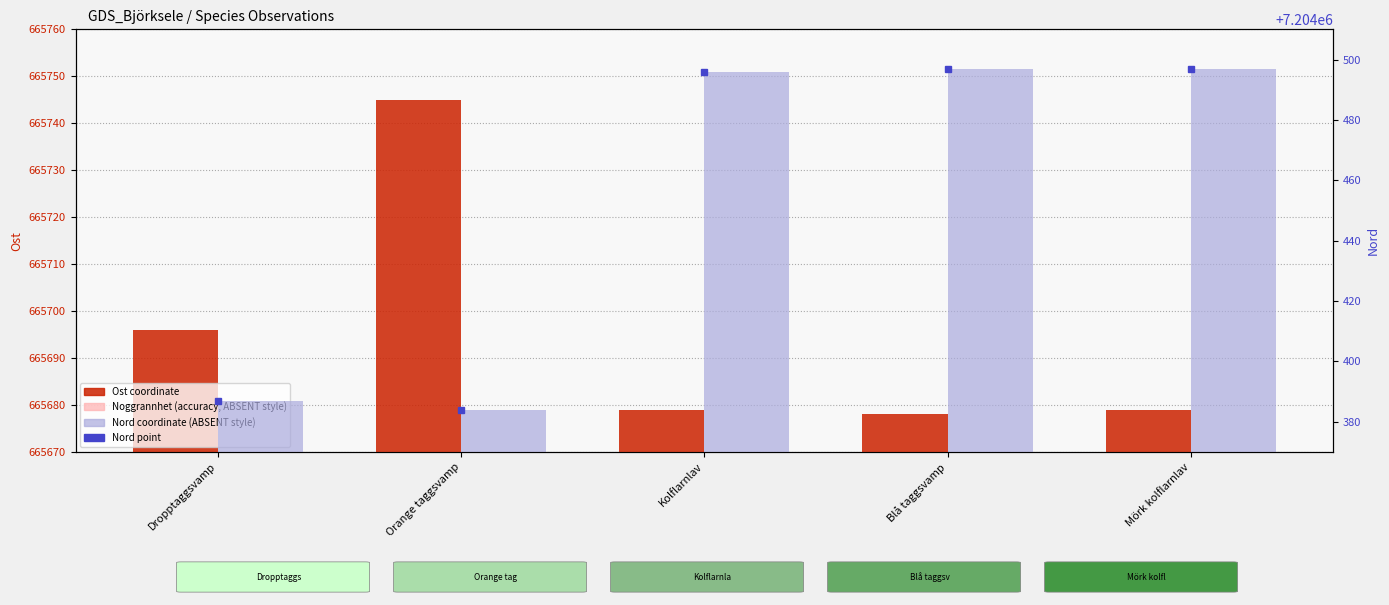

What are all the series names shown in the legend?

Ost (coordinate), Noggrannhet (accuracy), Nord point, Nord (coordinate)